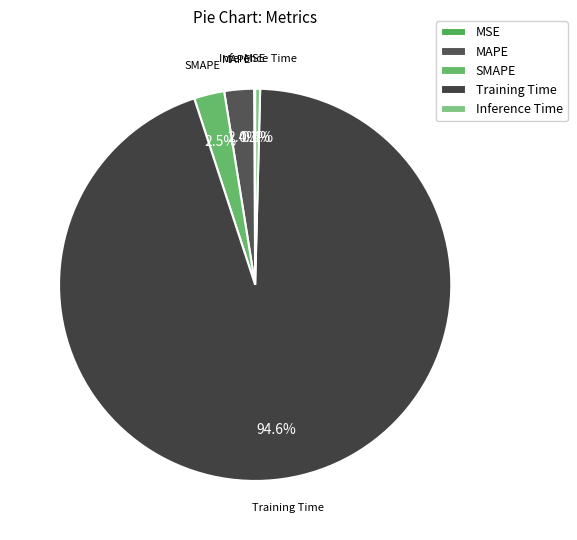

To the nearest percent, what portion does SMAPE represent?

2%